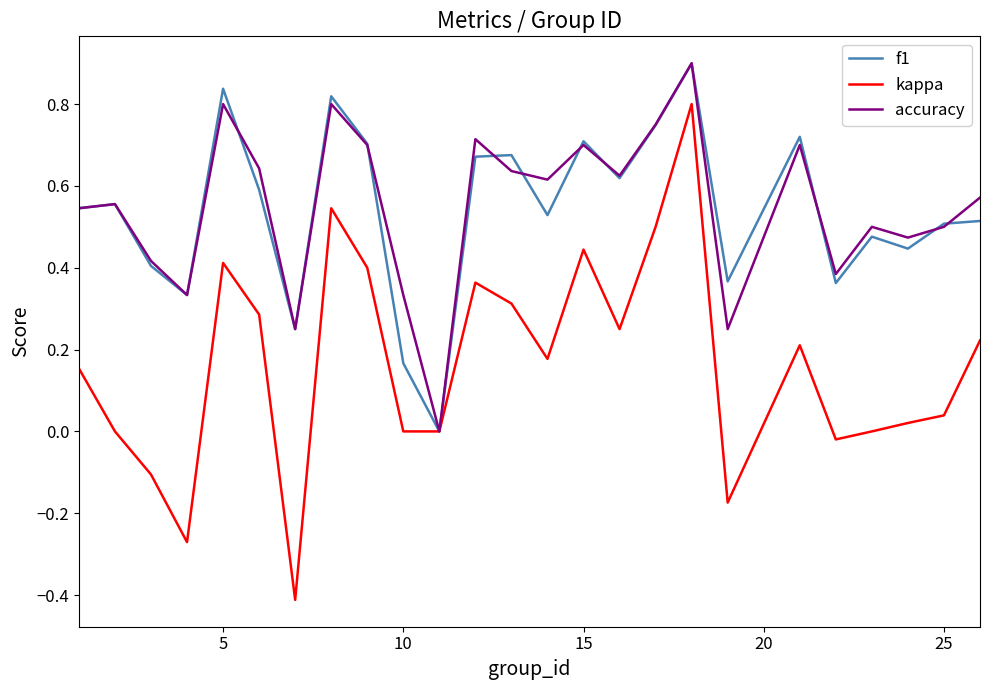

What is the minimum value shown in the chart?

-0.4